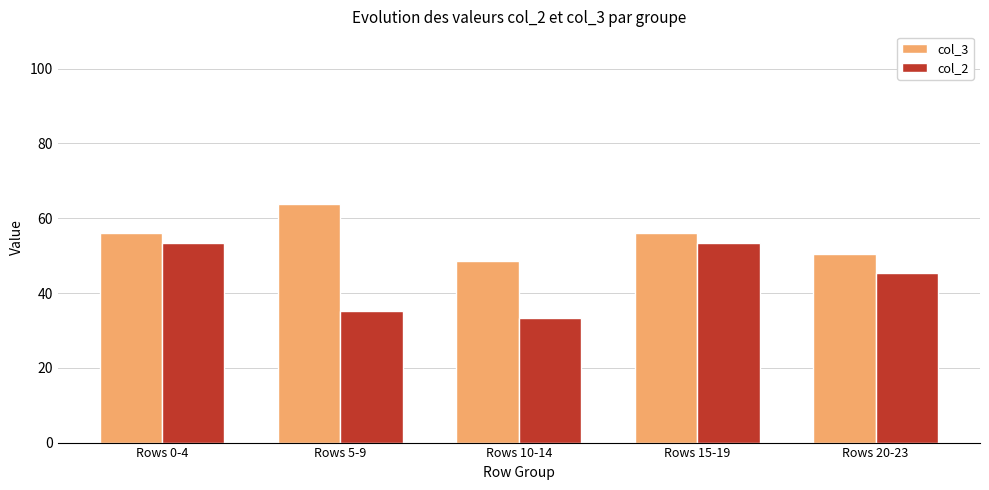

Which series has the largest total across all categories?

col_3